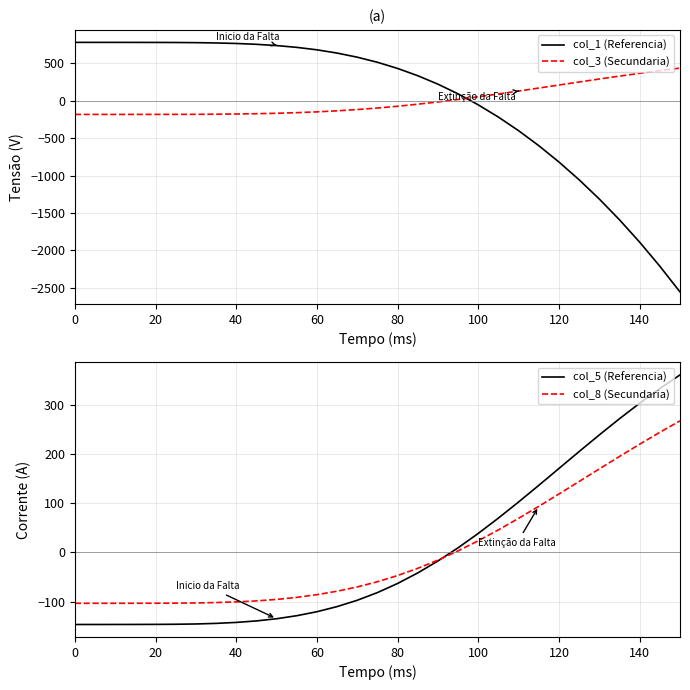

Count the number of data series in this chart.

4